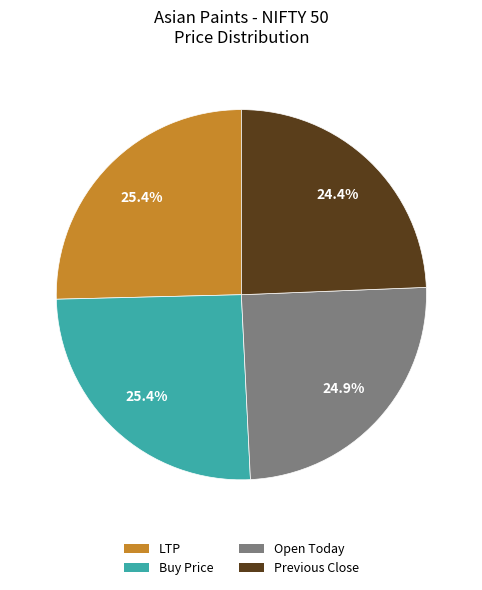

What is the total percentage of Previous Close and LTP?

49.8%